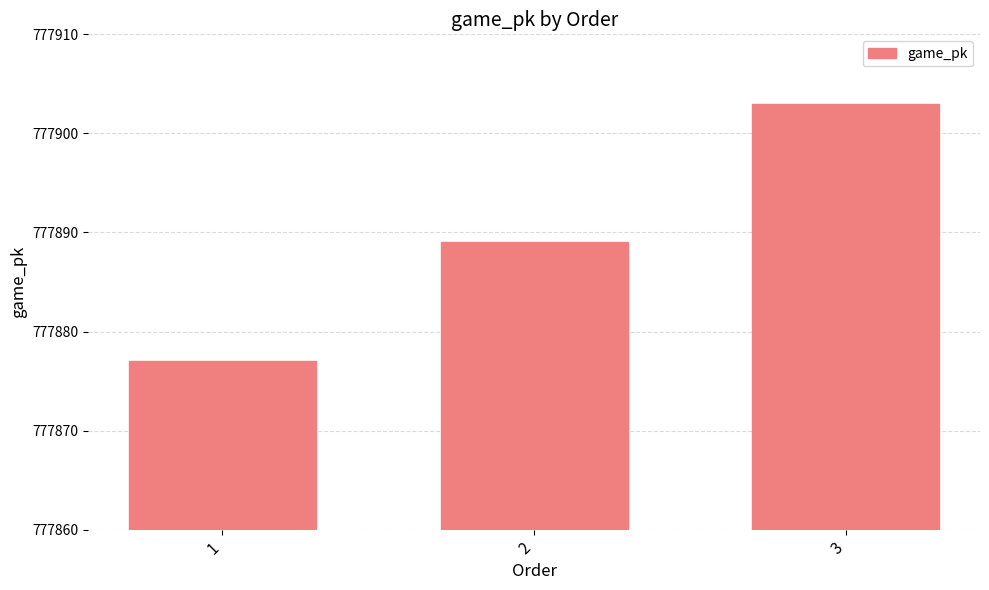

List the labels in order of value, smallest first.

1, 2, 3